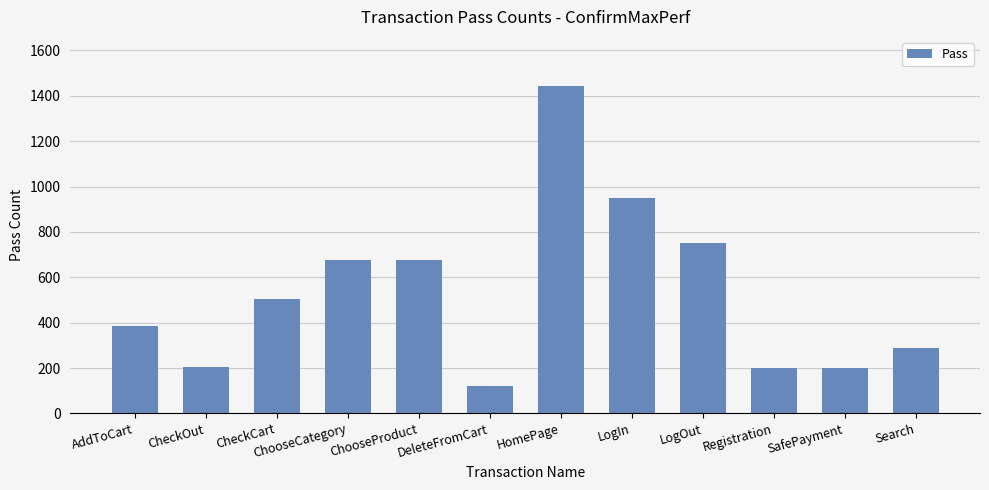

True or false: the data shows 506 at CheckCart.

True